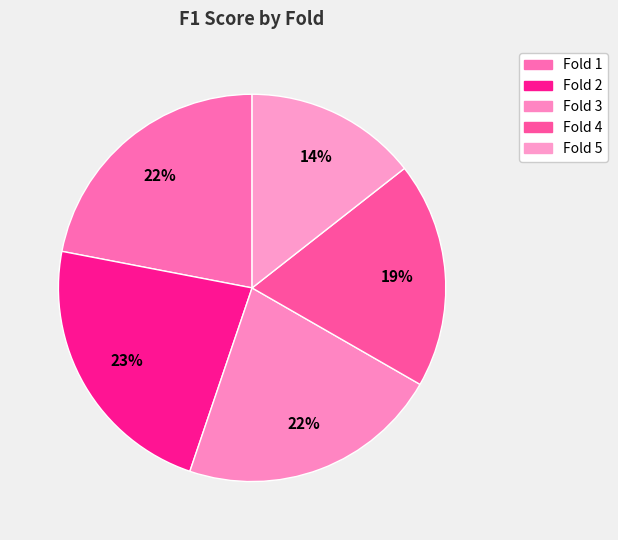

To the nearest percent, what is the difference between the Fold 3 and Fold 4 slice percentages?

3%